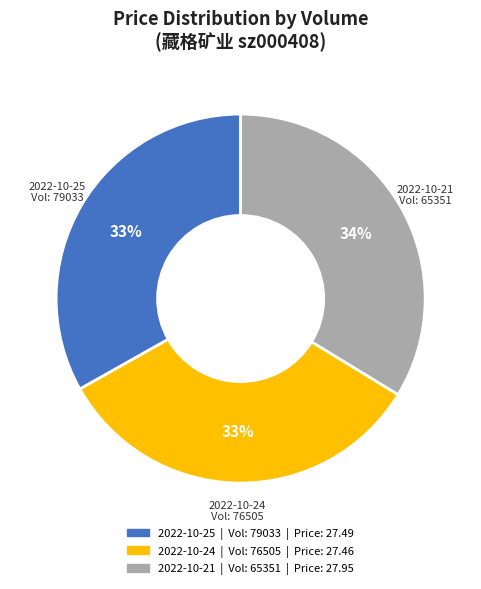

How many slices are in this pie chart?

3